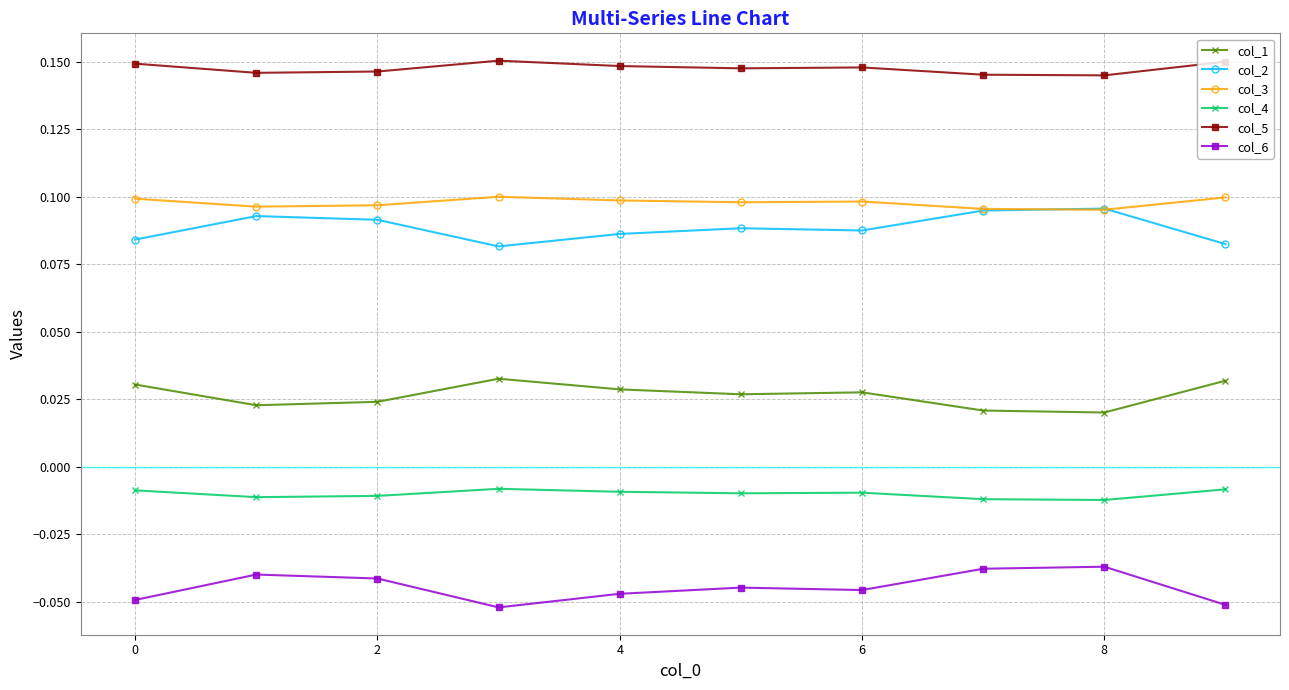

What are all the series names shown in the legend?

col_1, col_2, col_3, col_4, col_5, col_6